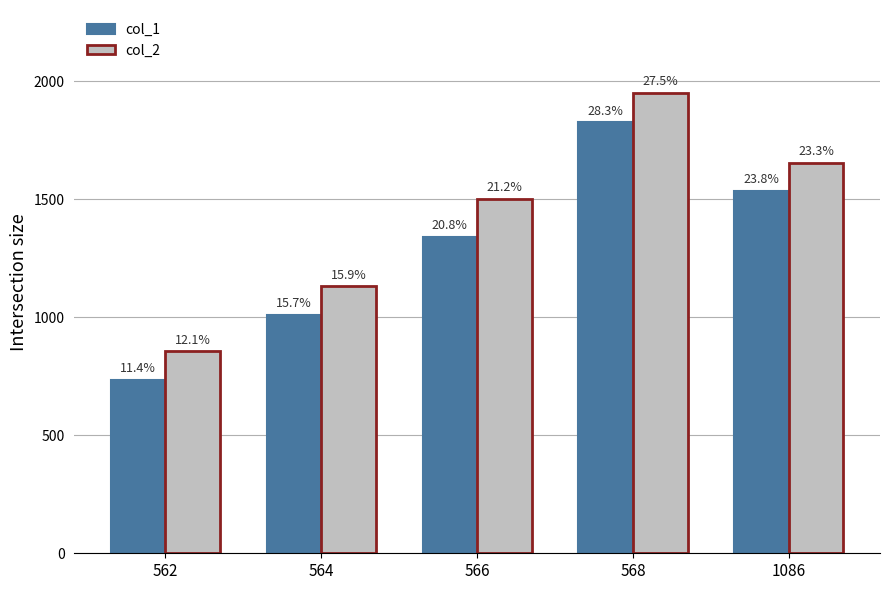

Rank the series by their average value, from lowest to highest.

col_1, col_2